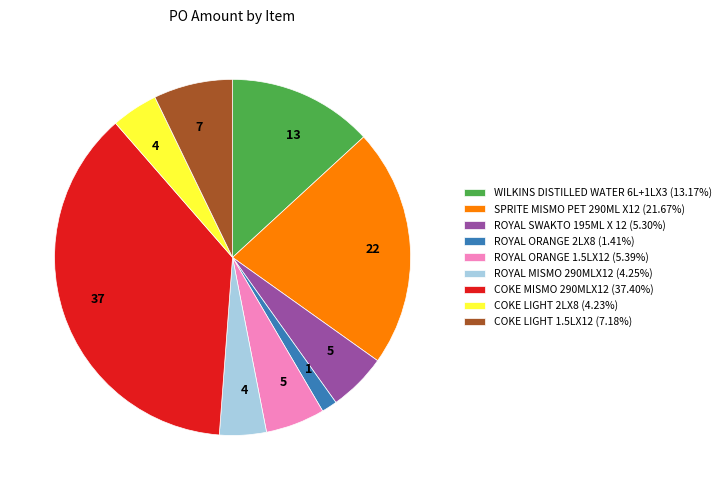

Is there a majority slice in this chart?

No